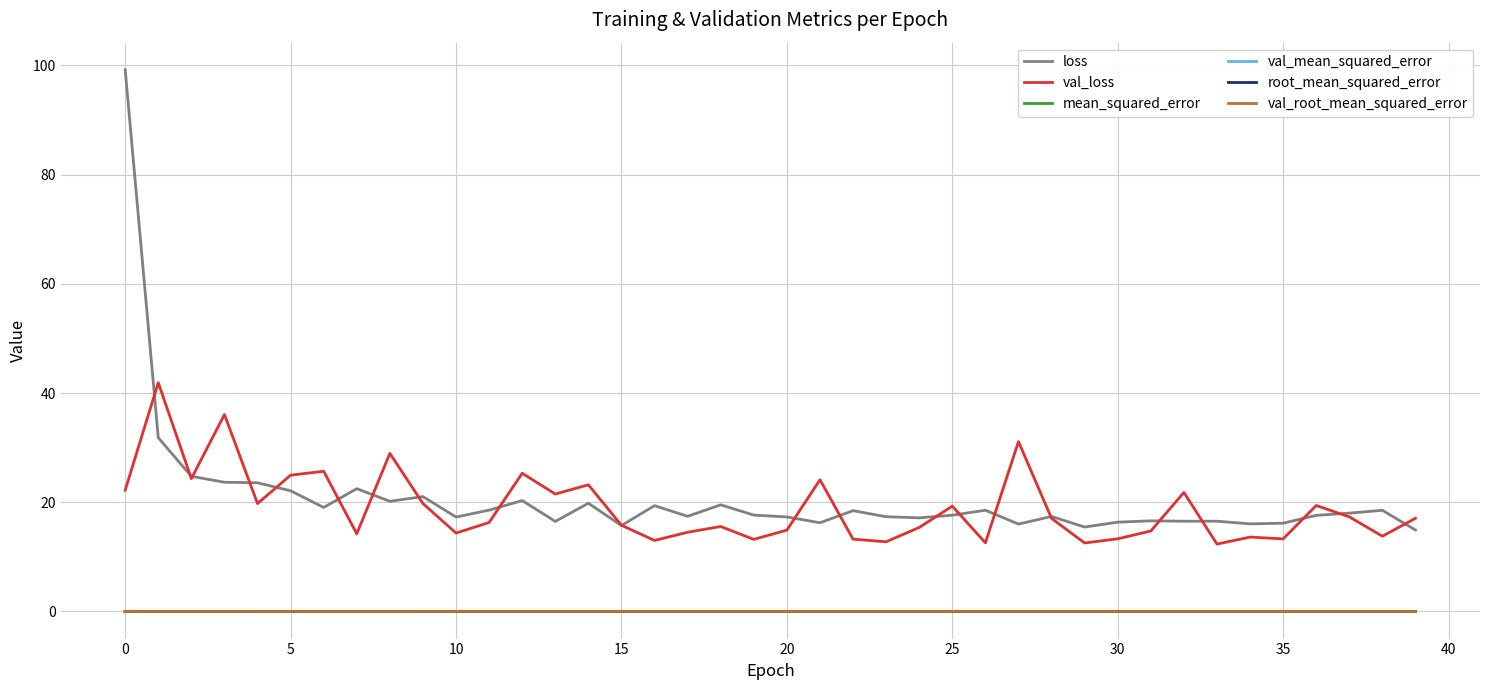

True or false: loss and root_mean_squared_error cross at least once.

False